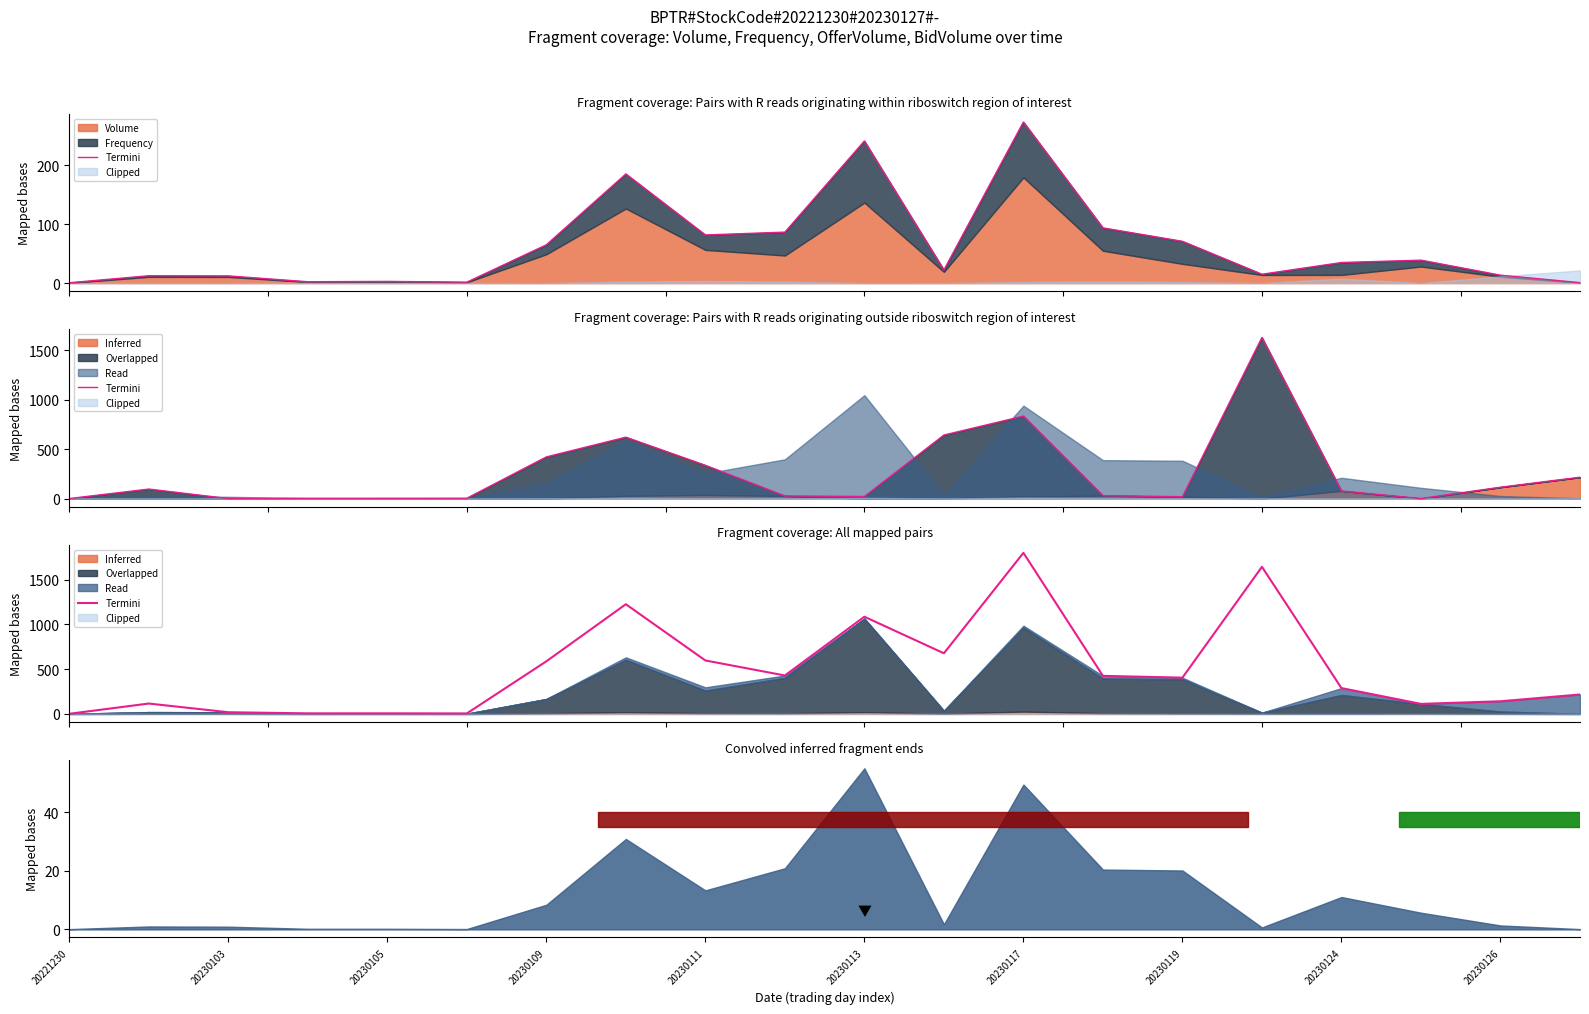

What is the difference between the maximum and second lowest values?

1792.0